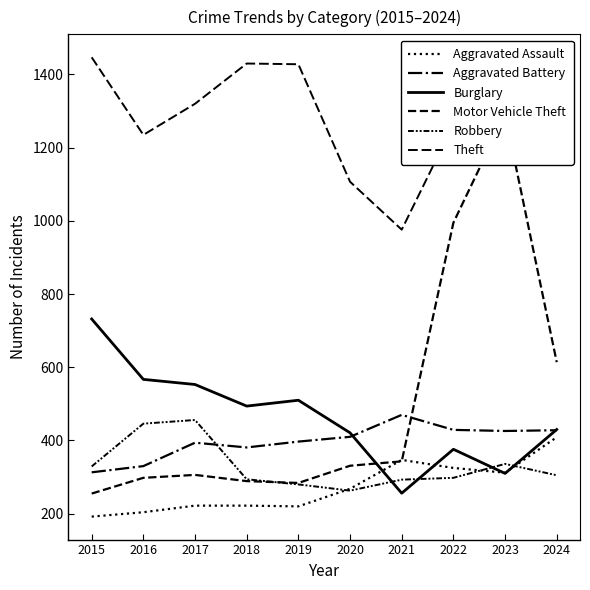

What is the difference between the maximum and second lowest values in the Motor Vehicle Theft series?

1006